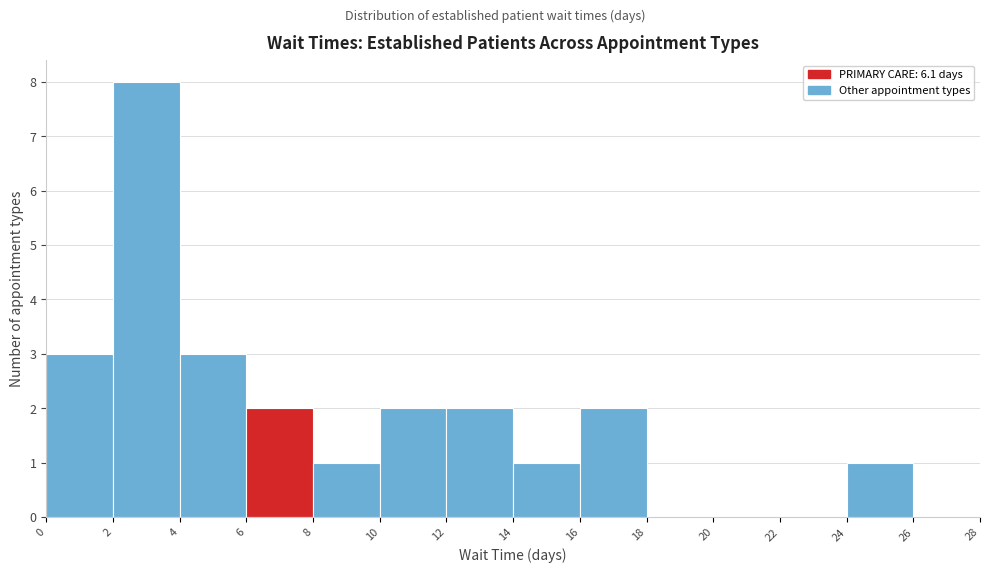

Reading left to right, transcribe this chart: for each bar, give the range it covers on the x-axis and its height. The values are not printed on the chart, so give them approximately, as read against the axis.

0 to 2: 3
2 to 4: 8
4 to 6: 3
6 to 8: 2
8 to 10: 1
10 to 12: 2
12 to 14: 2
14 to 16: 1
16 to 18: 2
18 to 20: 0
20 to 22: 0
22 to 24: 0
24 to 26: 1
26 to 28: 0